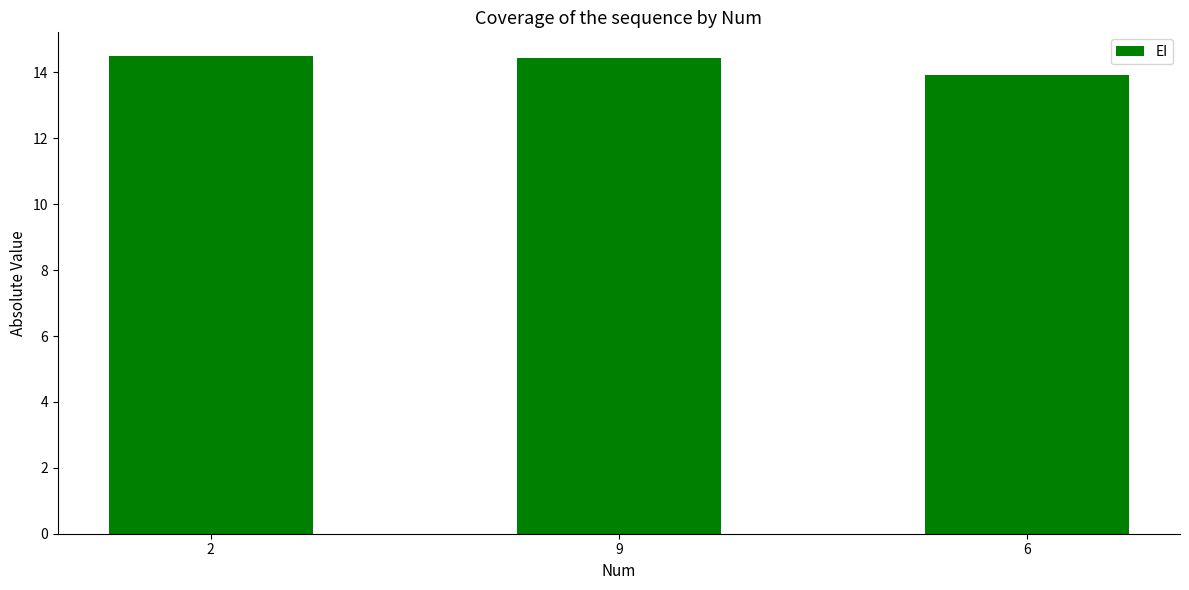

What is the label of the 1st bar from the left?

2